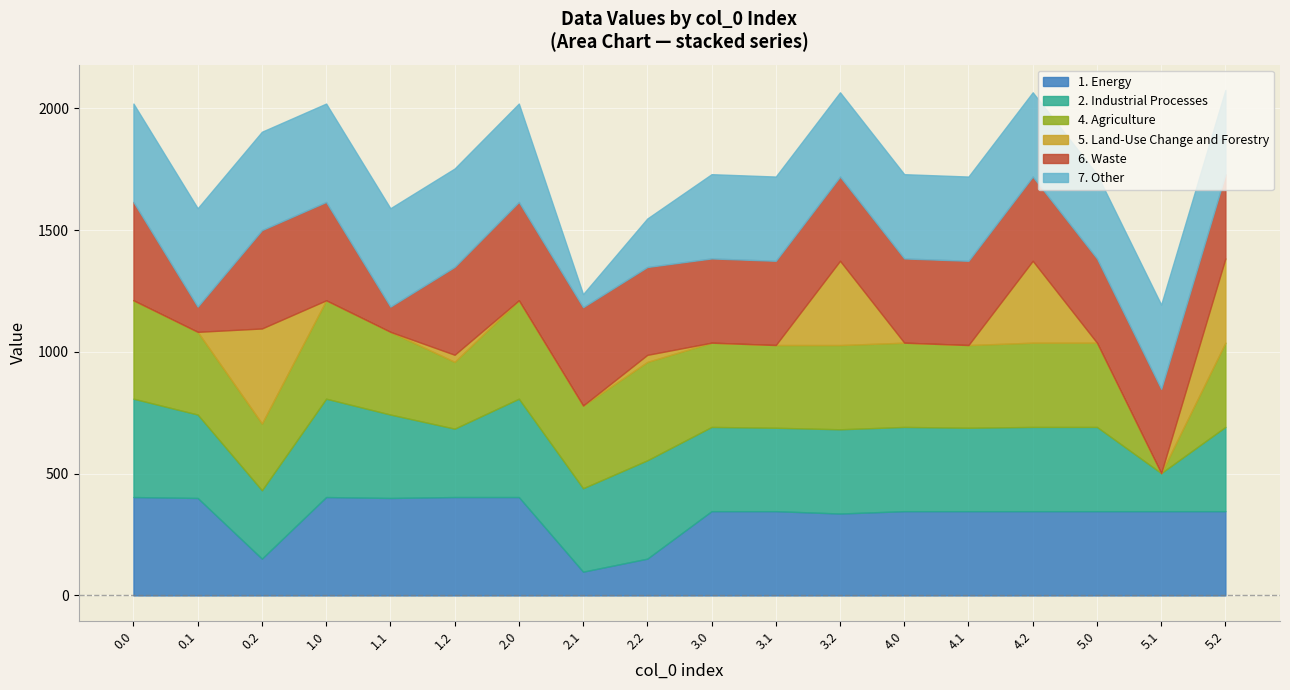

Is it true that col_4 equals 404.0 at 2.0?

True